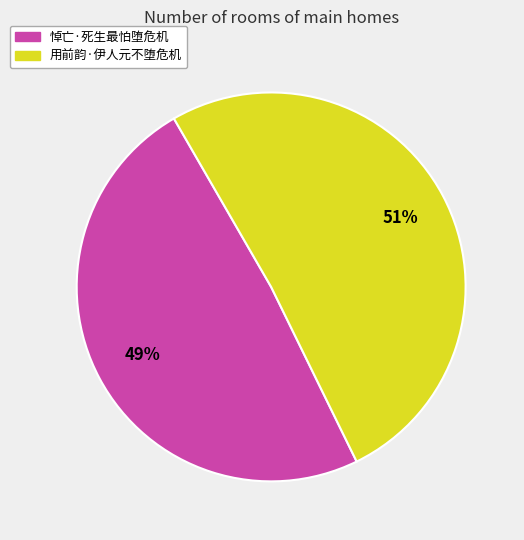

Which slice is the largest?

用前韵·伊人元不堕危机